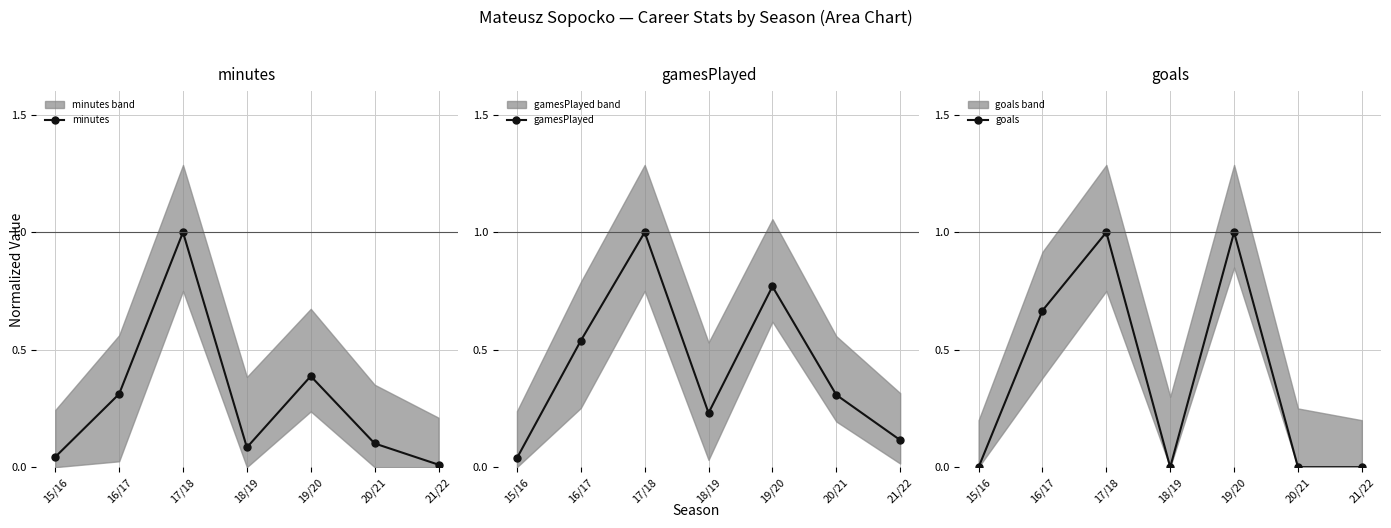

The value of gamesPlayed at 19/20 is 0.8. True or false?

True